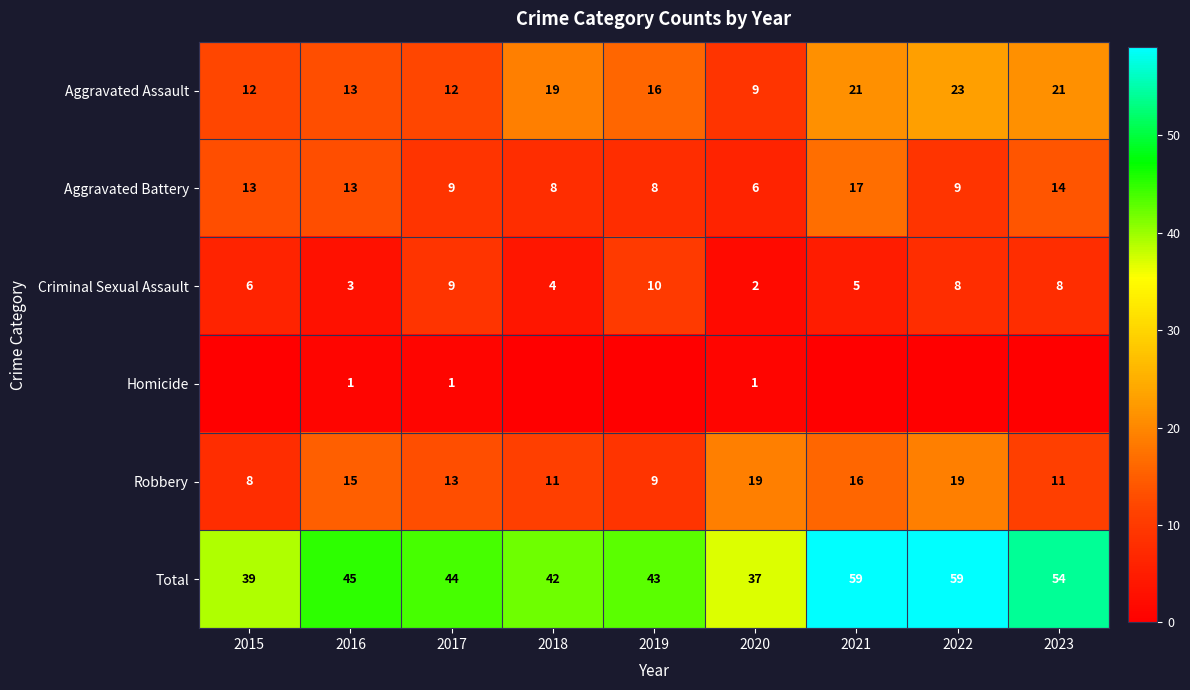

At which label does Aggravated Assault first exceed 16?

2018